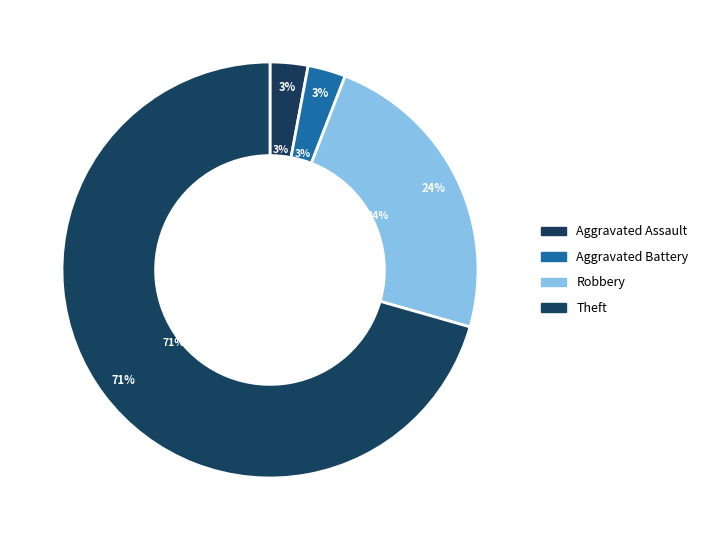

True or false: Criminal Sexual Assault accounts for 0% of the total.

True